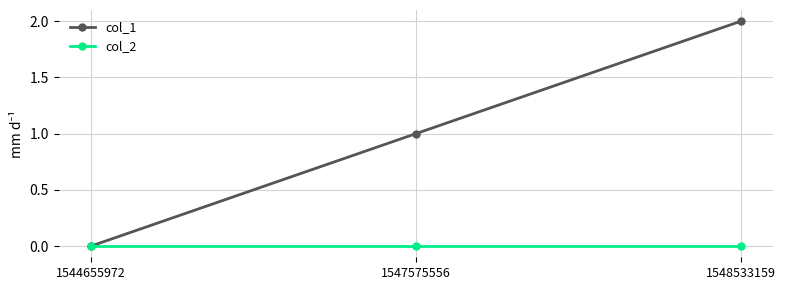

Rank the series by their maximum value, from highest to lowest.

col_1, col_2